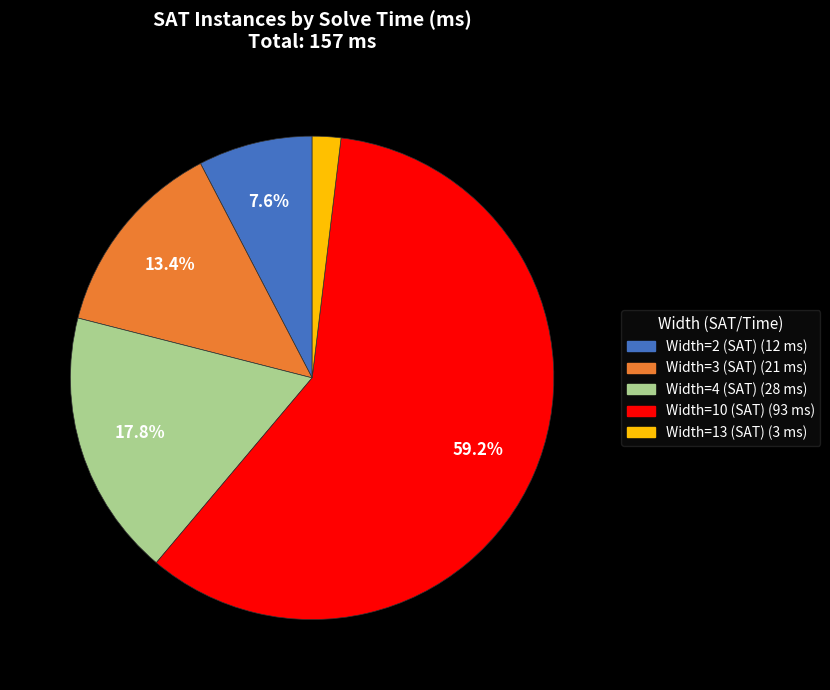

True or false: Width=4 (SAT) accounts for 18% of the total.

True